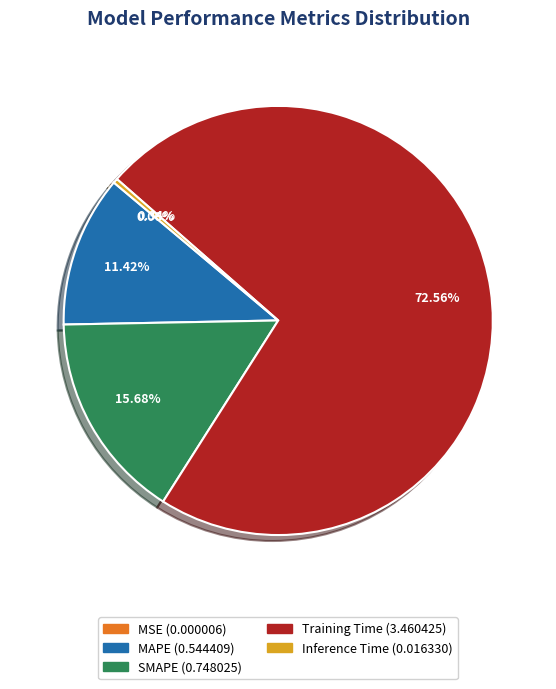

Is the sum of MAPE and Training Time greater than half?

Yes